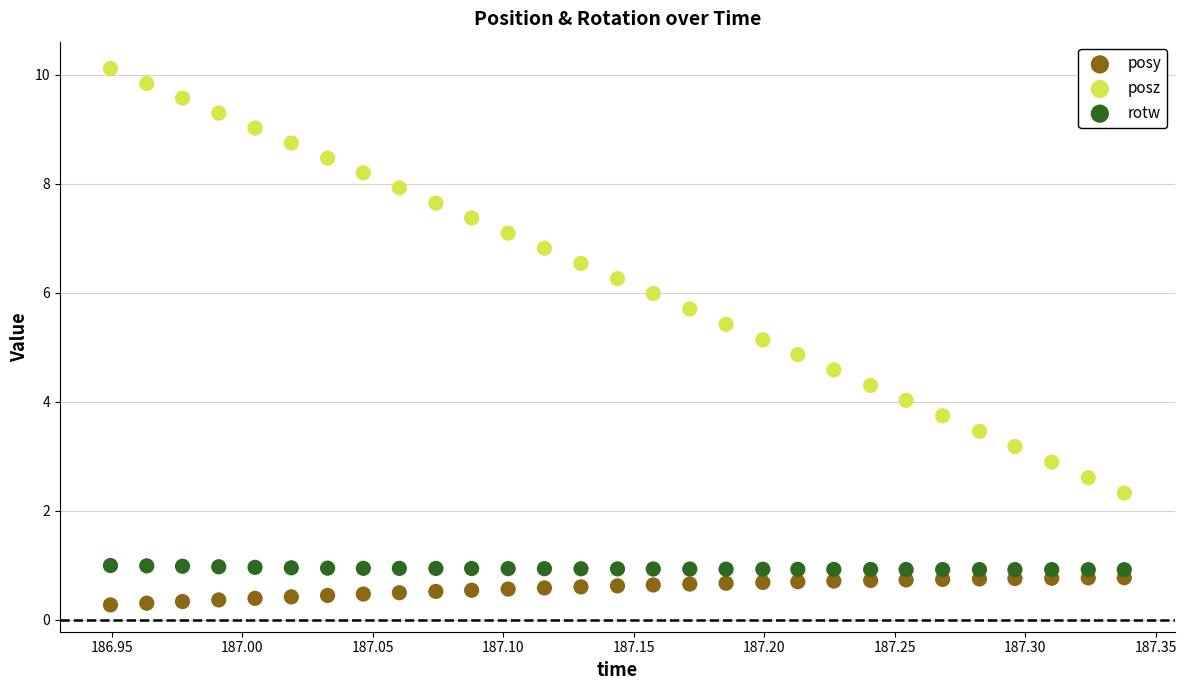

What is the X range (max minus min) for the scatter plot?

0.4